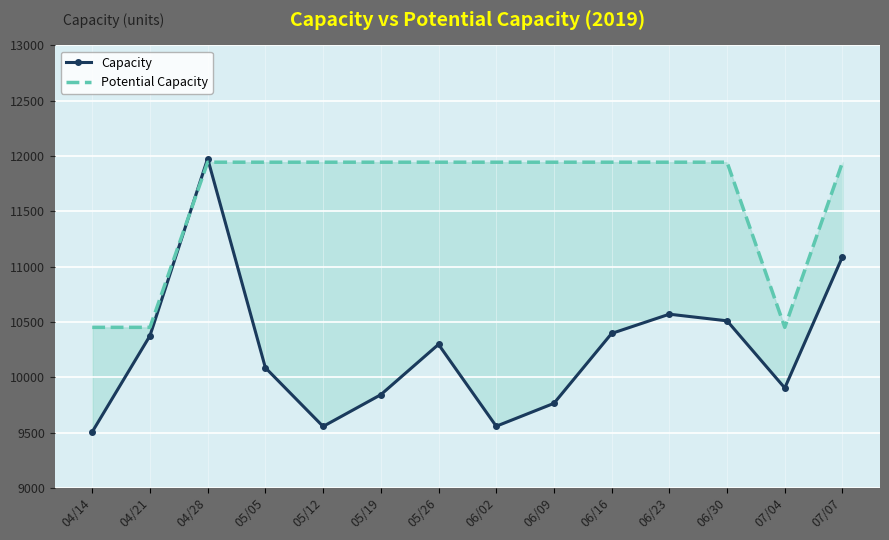

Reading left to right, extract all data points from this chart.

Capacity: 04/14=9506	04/21=10375	04/28=11977	05/05=10086	05/12=9555	05/19=9842	05/26=10297	06/02=9557	06/09=9764	06/16=10396	06/23=10570	06/30=10510	07/04=9903	07/07=11090
Potential Capacity: 04/14=10451	04/21=10451	04/28=11944	05/05=11944	05/12=11944	05/19=11944	05/26=11944	06/02=11944	06/09=11944	06/16=11944	06/23=11944	06/30=11944	07/04=10451	07/07=11944